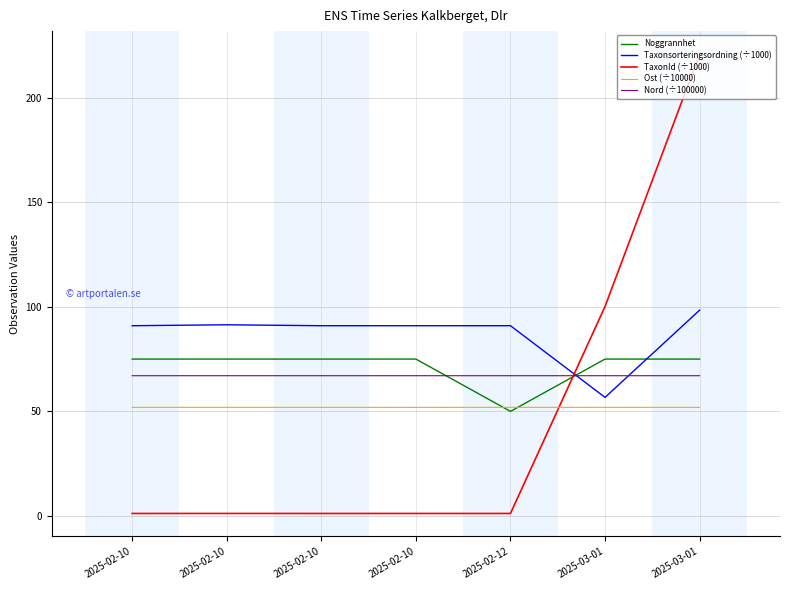

Which series has the widest spread of values?

TaxonId (÷1000)